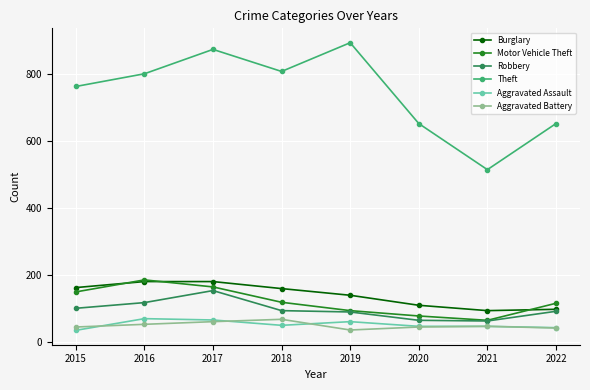

How many lines are shown in the chart?

6